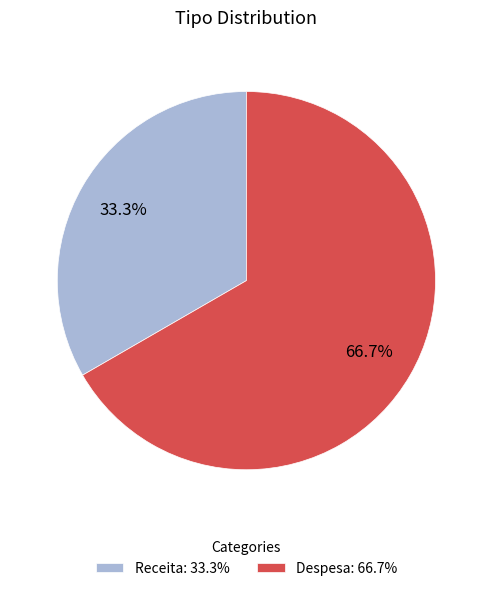

Which slice is the largest?

Despesa